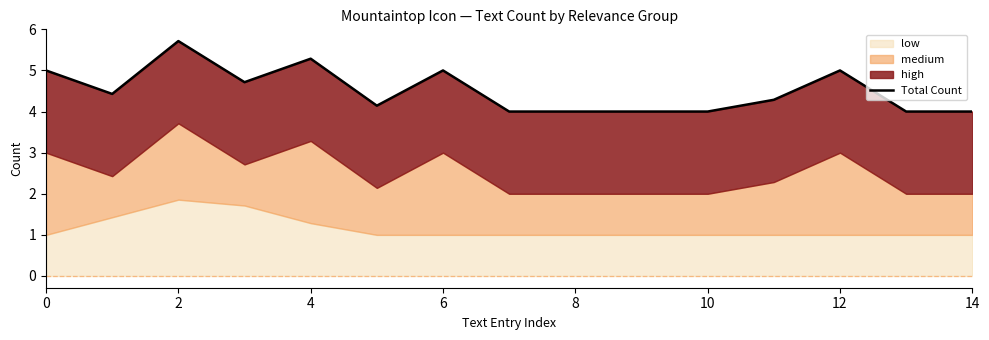

Is it true that the value at 11 is 4.3?

True